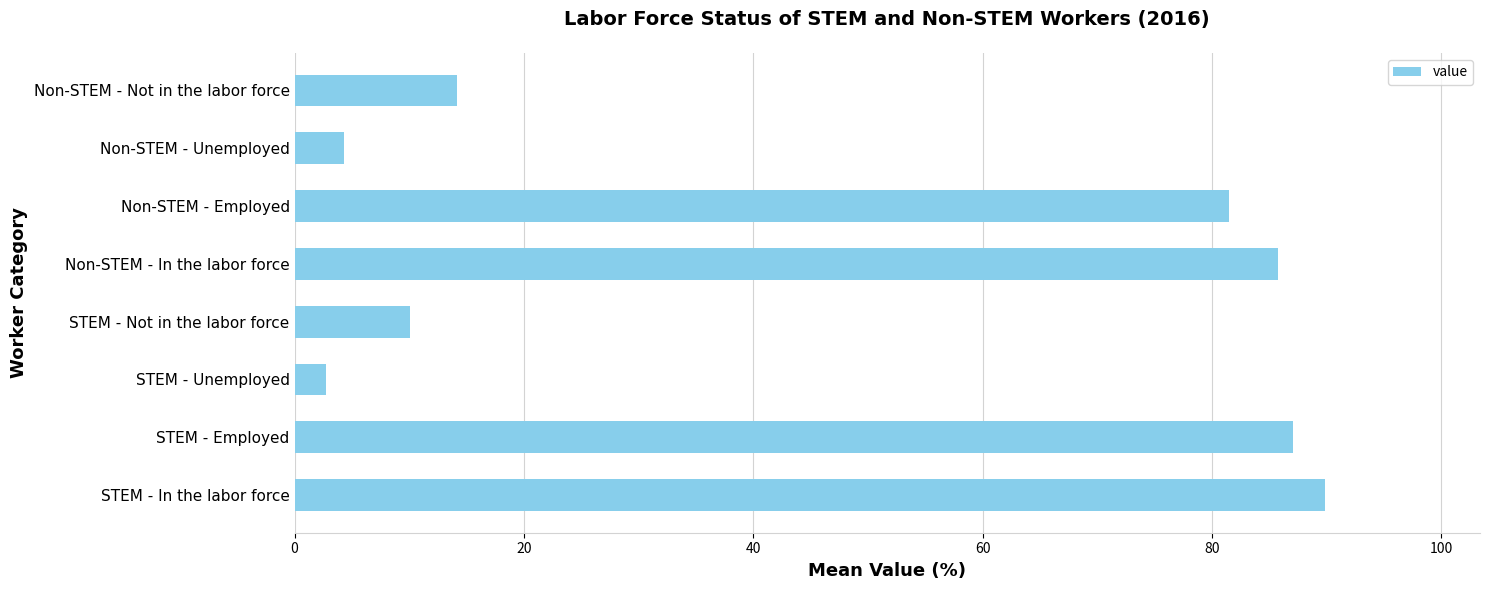

How many bars are there in total?

8